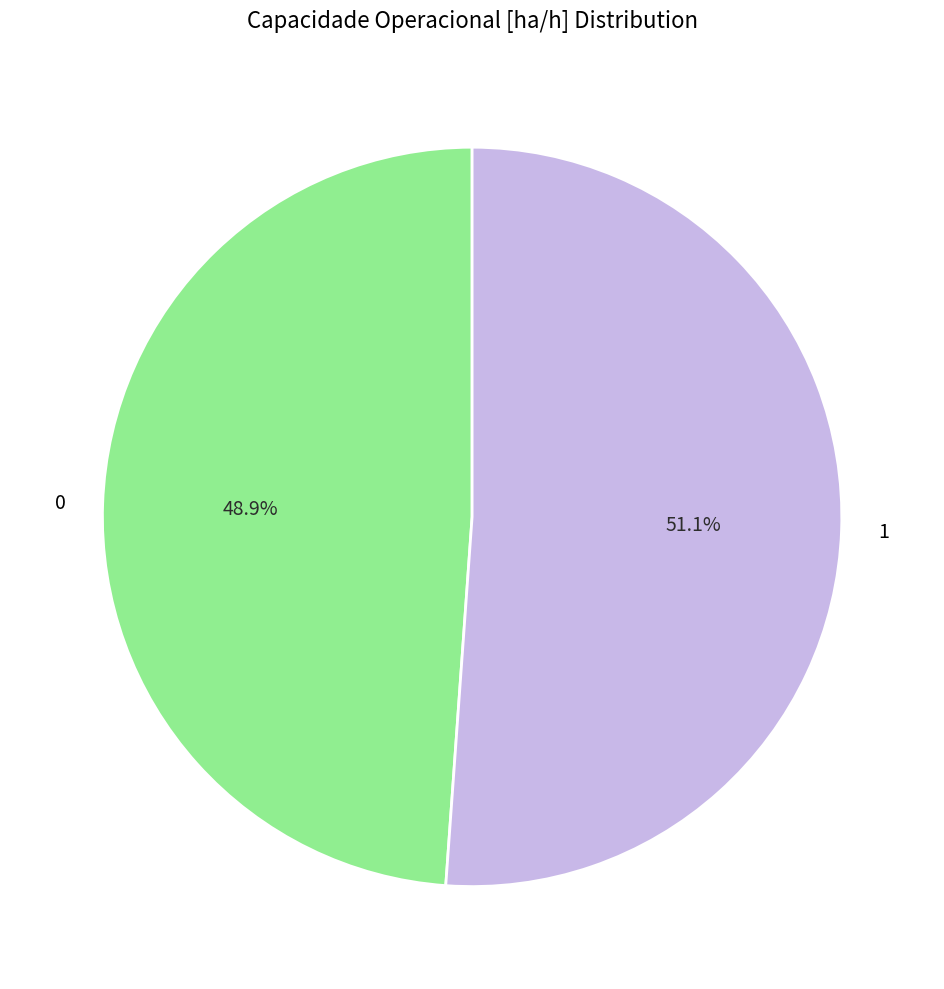

To the nearest percent, what is the difference between the 0 and 1 slice percentages?

2%